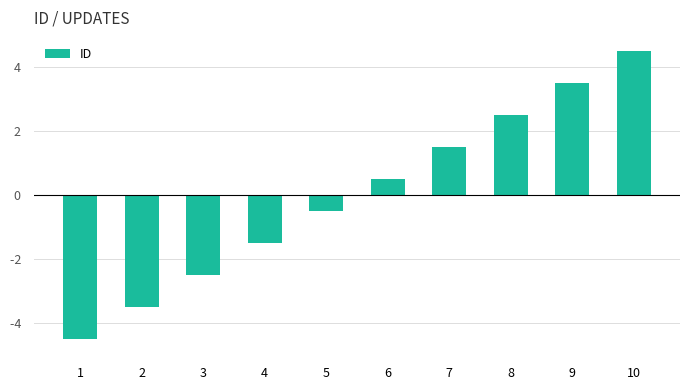

Reading left to right, list all the values displayed in this chart.

-4.5	-3.5	-2.5	-1.5	-0.5	0.5	1.5	2.5	3.5	4.5